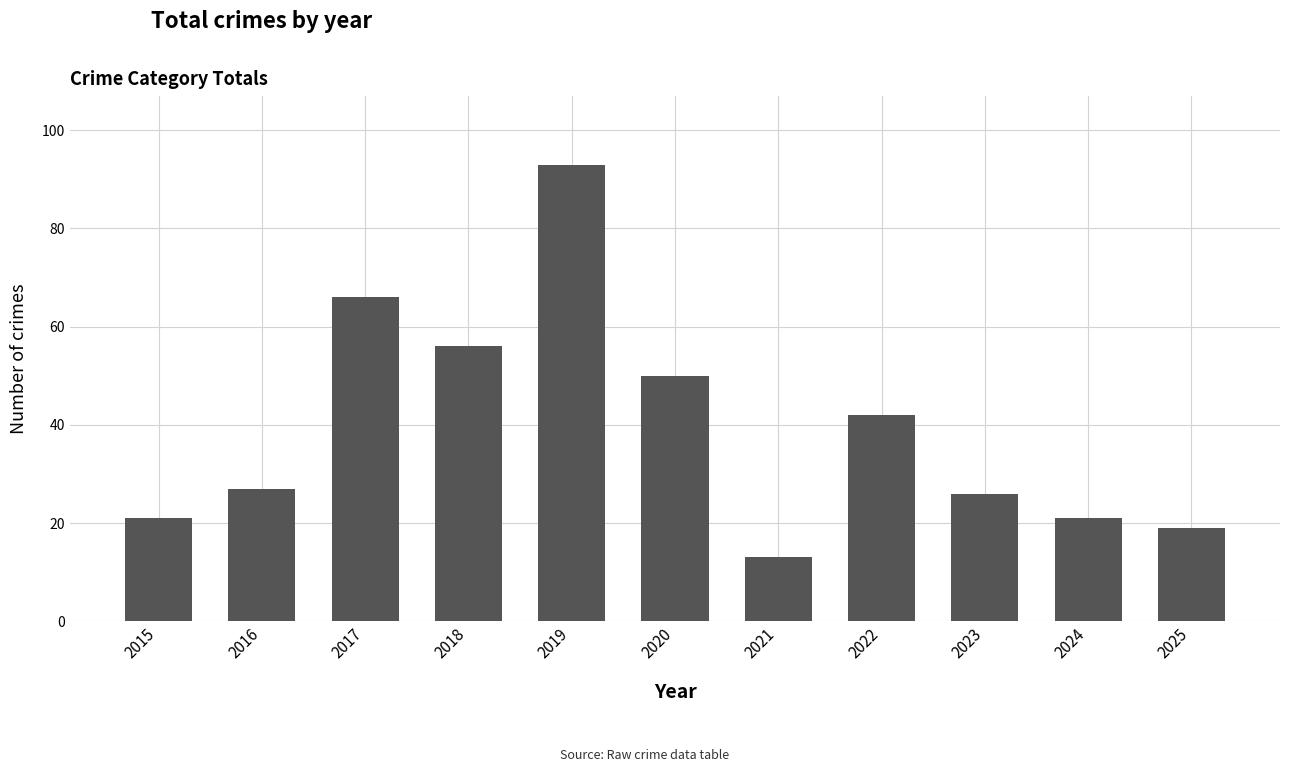

What is the difference between the maximum and minimum values?

80